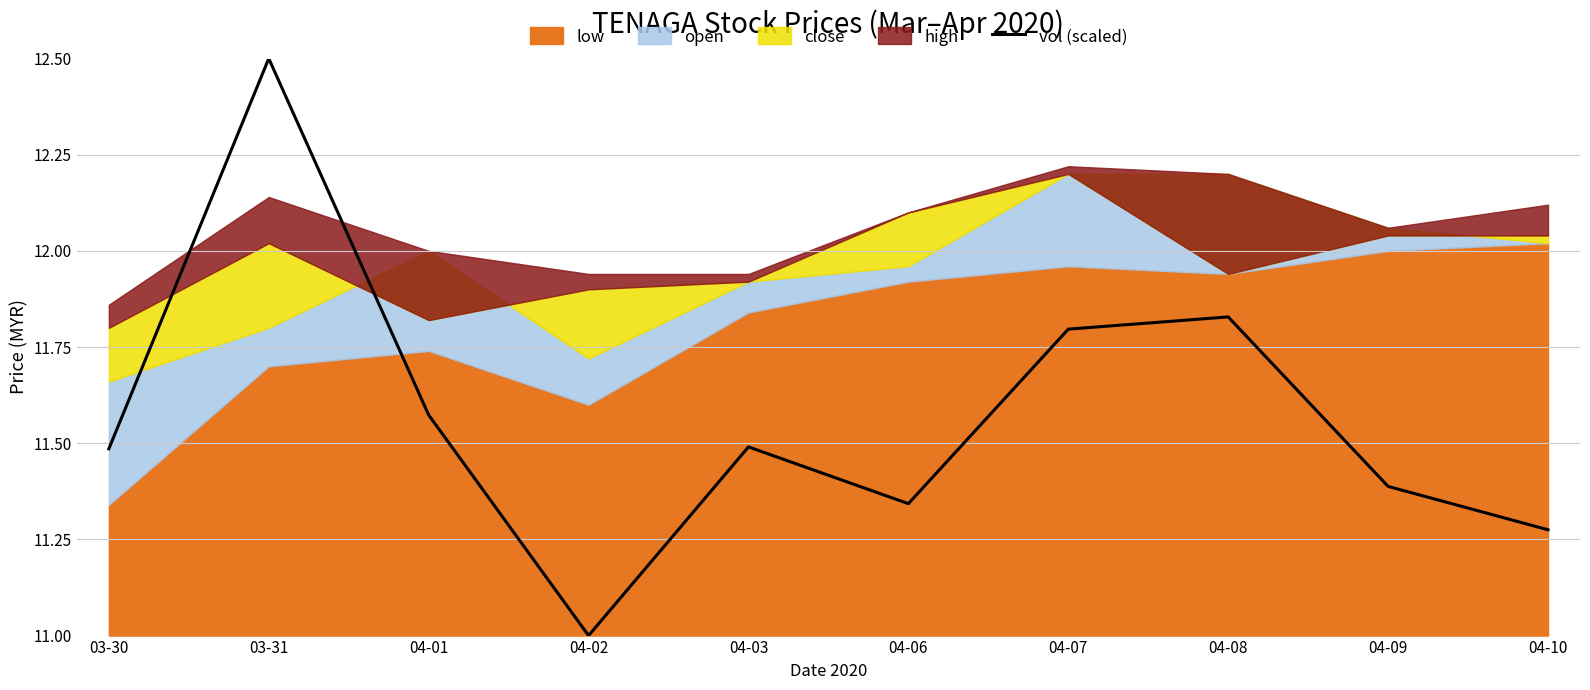

How many lines are shown in the chart?

1